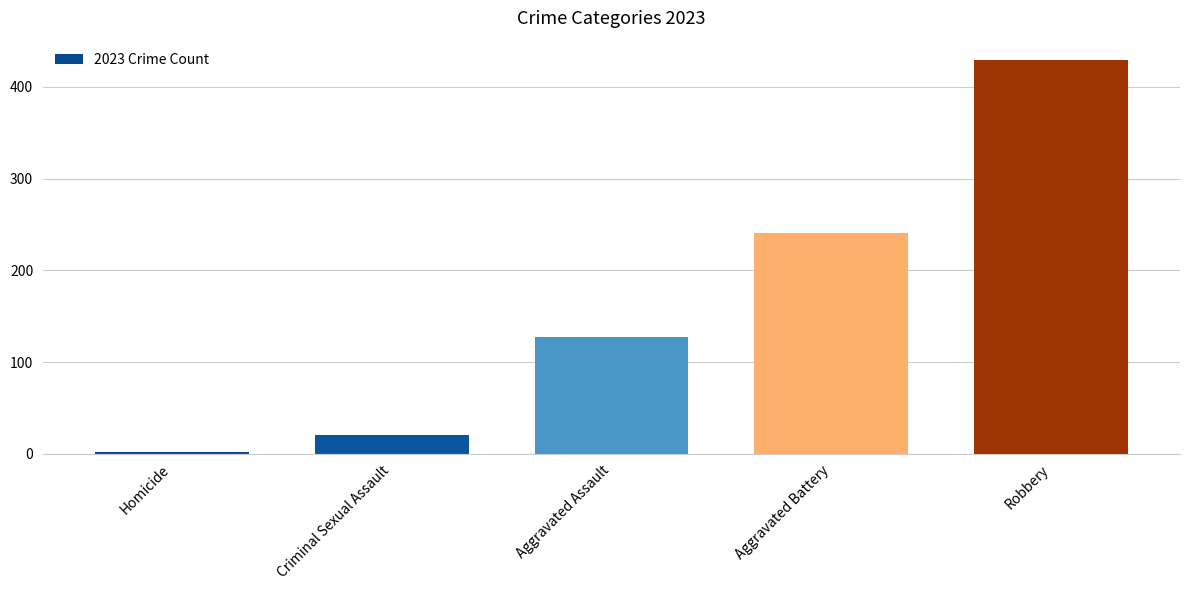

What is the label of the 2nd bar from the right?

Aggravated Battery